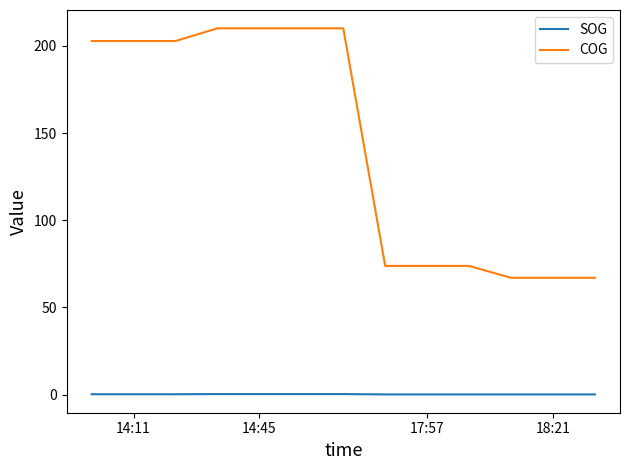

What is the difference between the maximum and minimum values in the COG series?

143.1